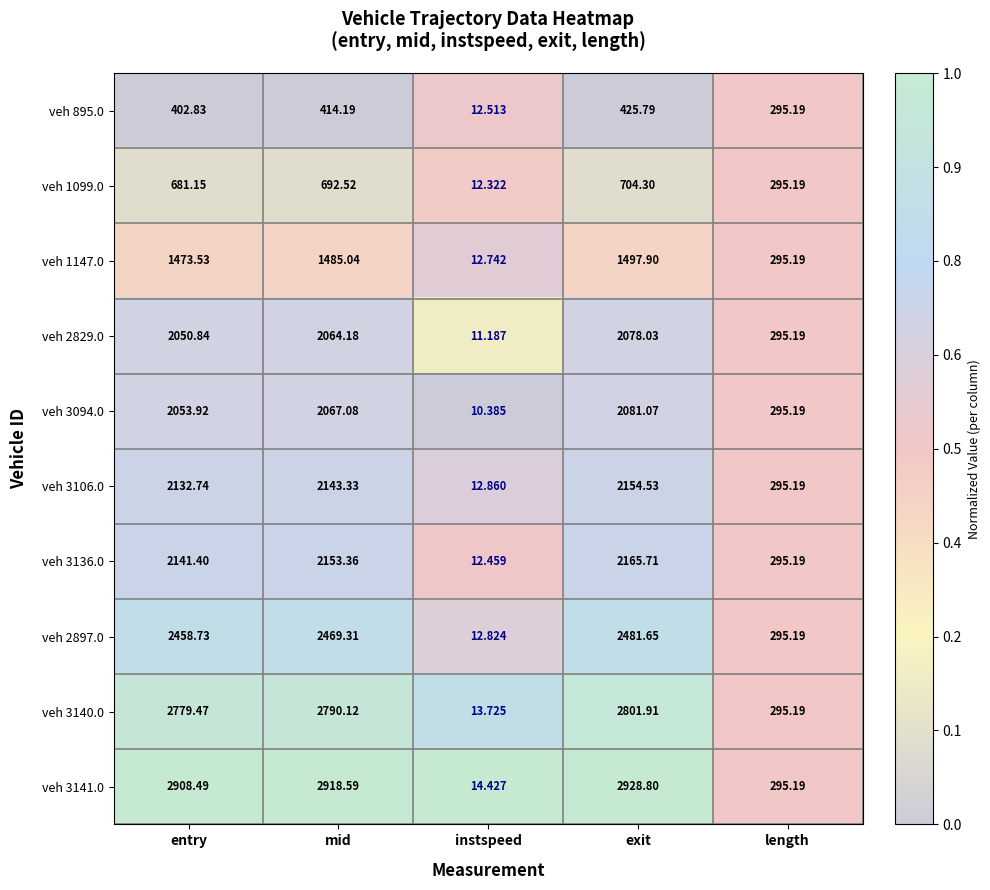

Count the number of data series in this chart.

10